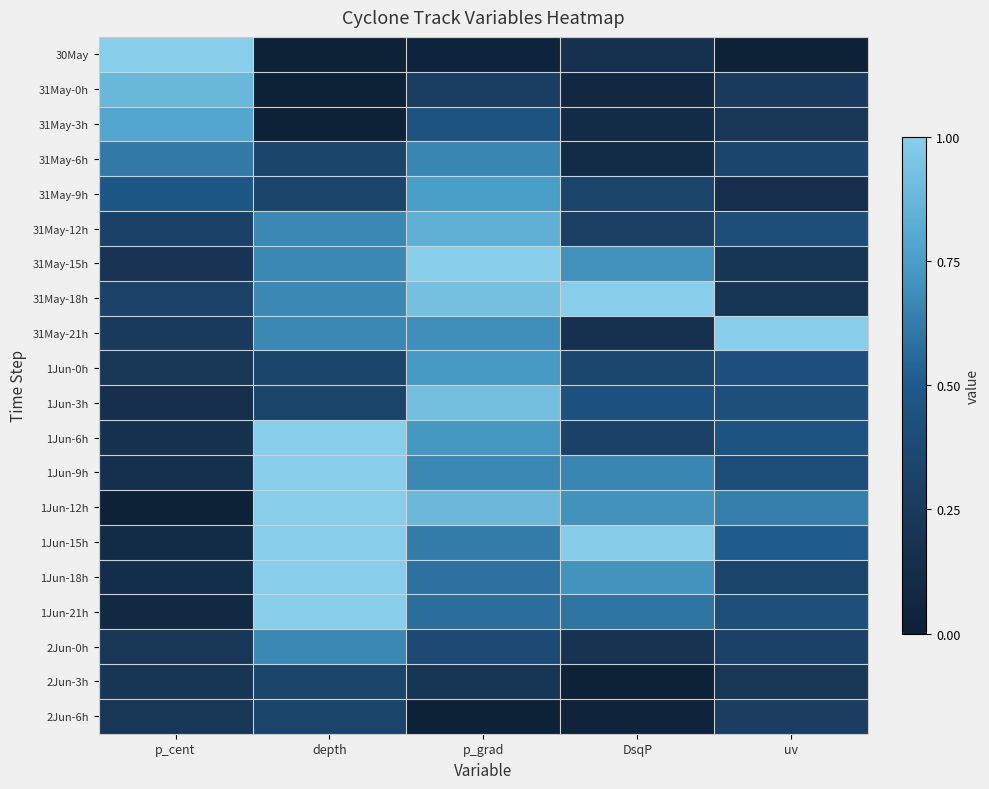

Count the number of categories in the chart.

5